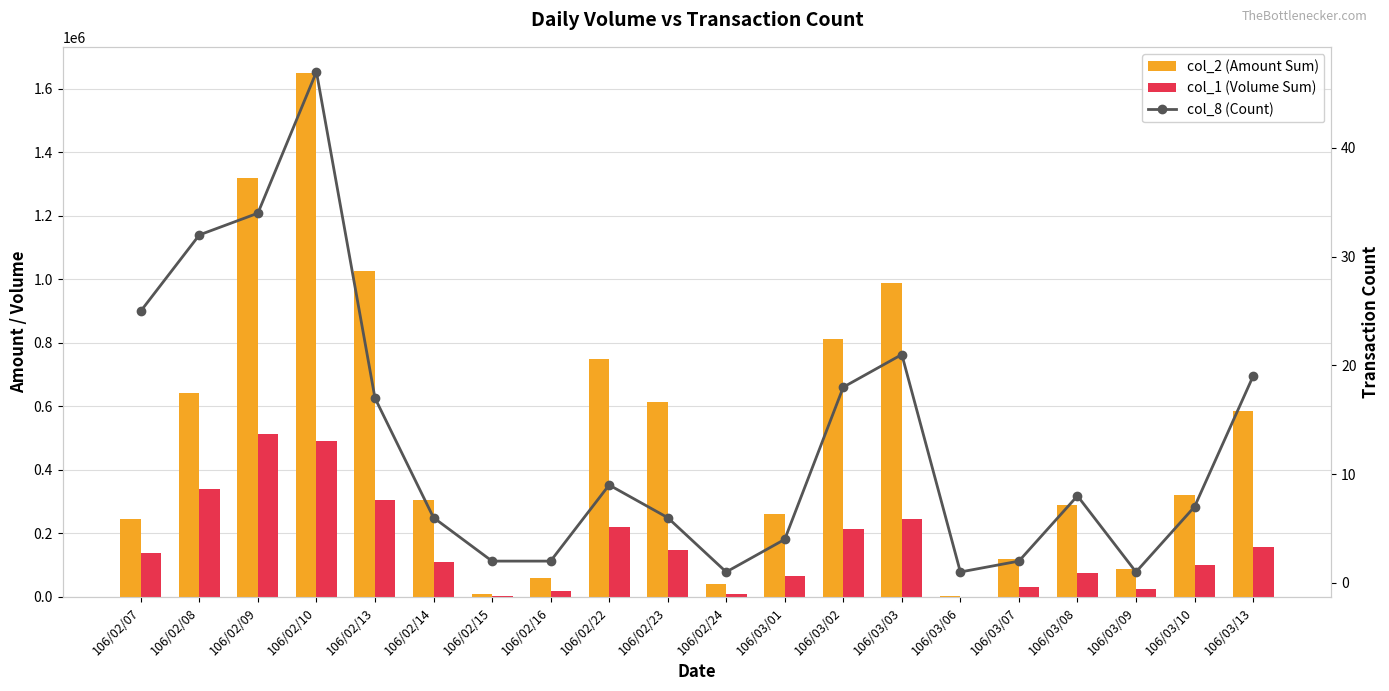

Between 106/03/03 and 106/02/16, which is larger?

106/03/03